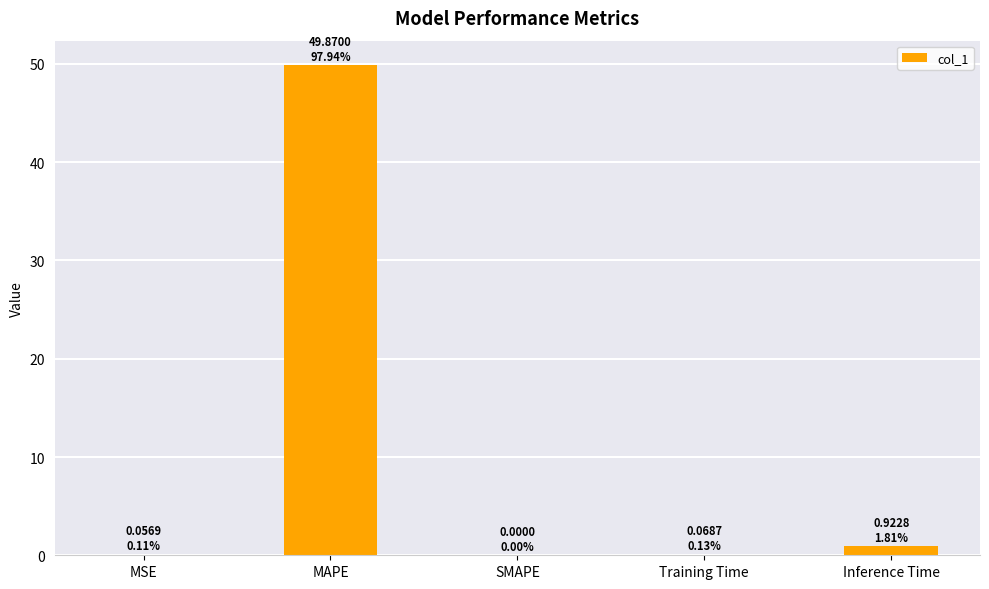

True or false: the data shows 0.1 at MSE.

True